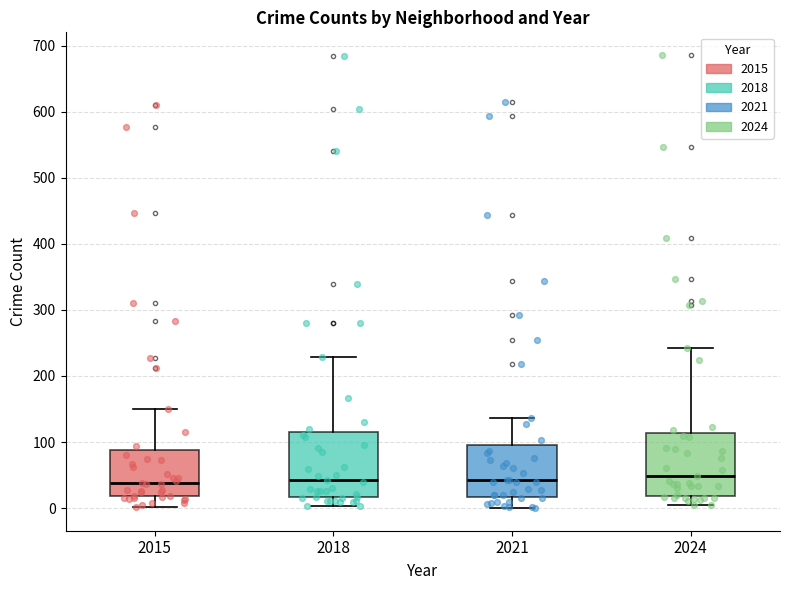

Reading left to right, transcribe this box plot: for each box, give where its median line is, the range the box spans, and where its two whiskers end, as read against the y-axis. The values are not printed on the chart, so give them approximately, as read against the axis.

2015: median 40, box 20 to 90, whiskers 0 to 150
2018: median 40, box 20 to 110, whiskers 0 to 230
2021: median 40, box 20 to 100, whiskers 0 to 140
2024: median 50, box 20 to 110, whiskers 0 to 240